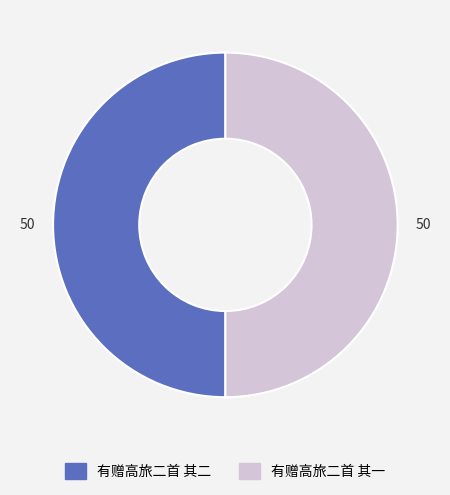

True or false: 有赠高旅二首 其一 accounts for 50% of the total.

True